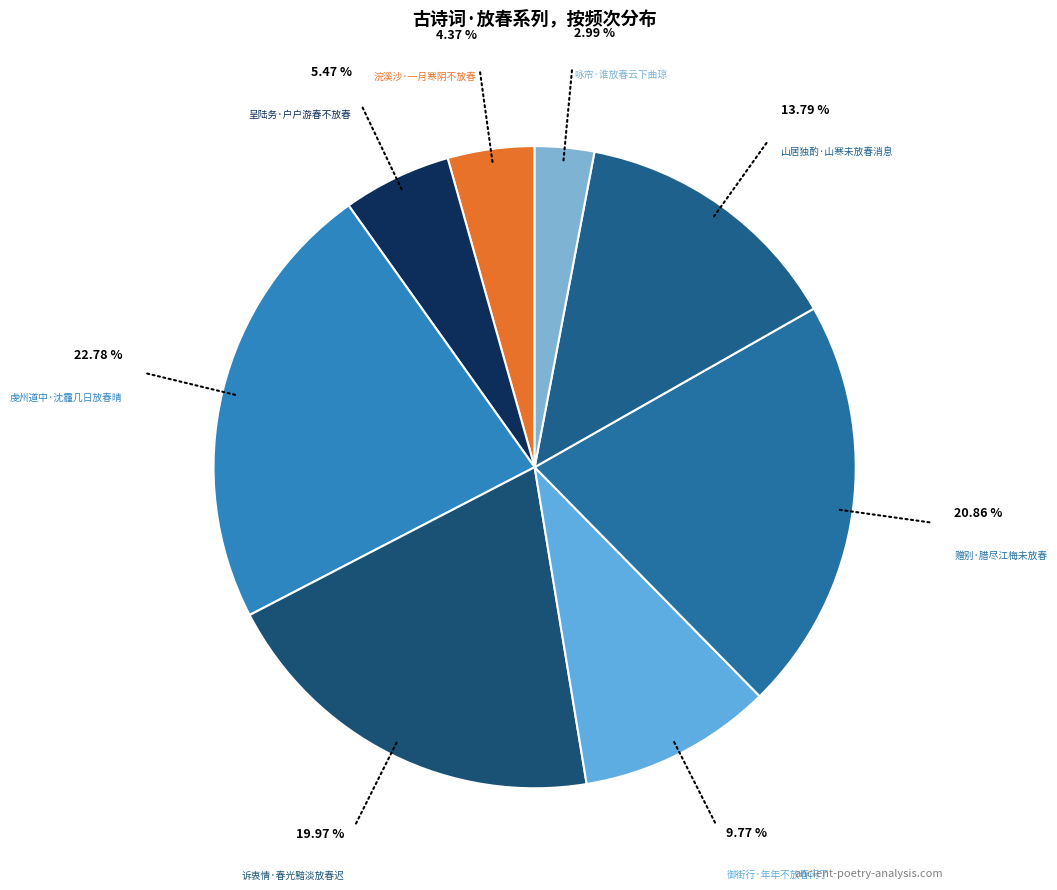

To the nearest percent, what is the average slice percentage?

12%